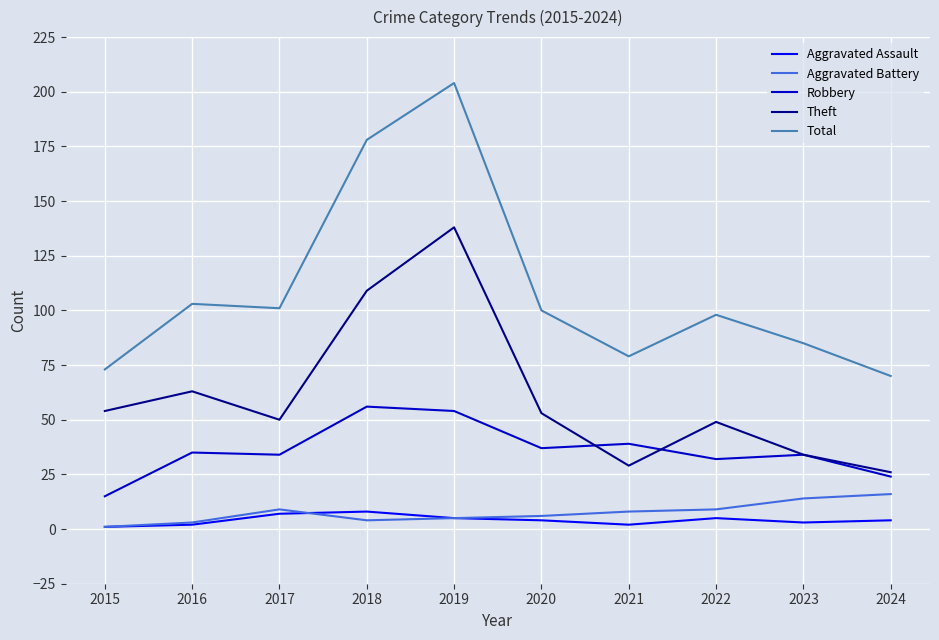

What are all the series names shown in the legend?

Aggravated Assault, Aggravated Battery, Robbery, Theft, Total